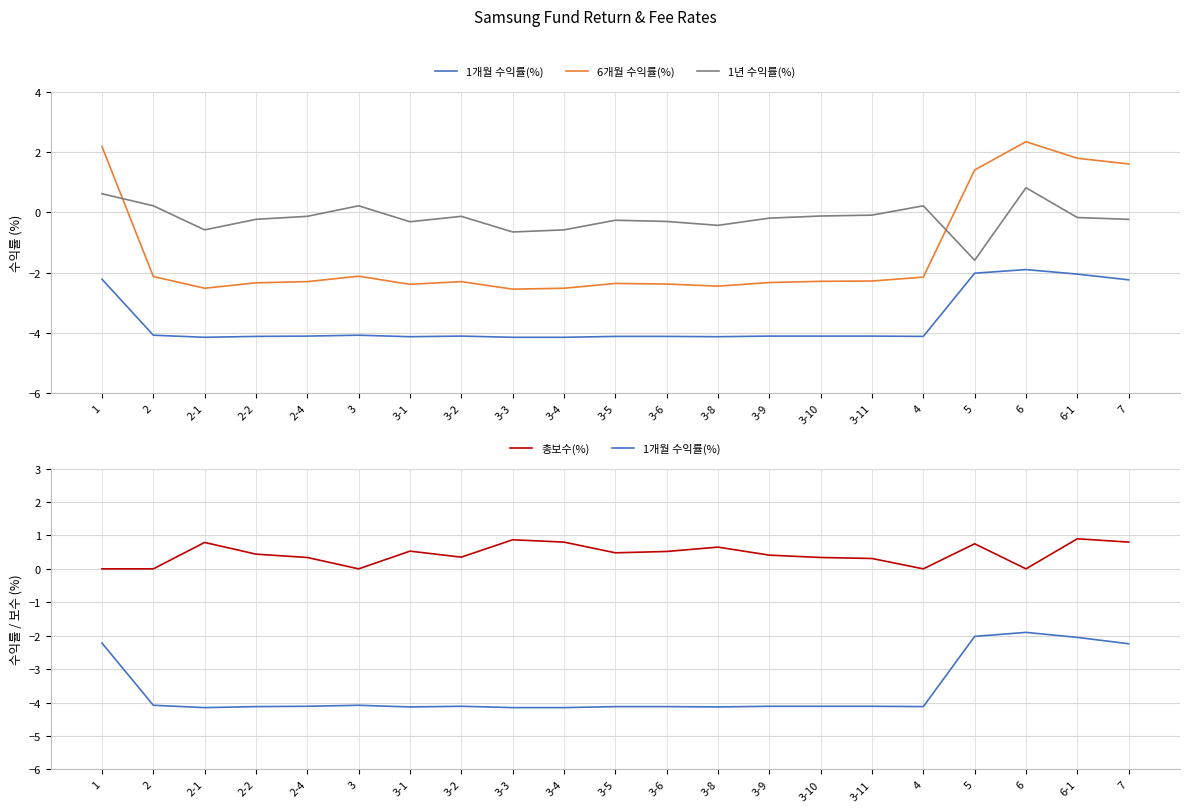

What position from the right is 4?

5